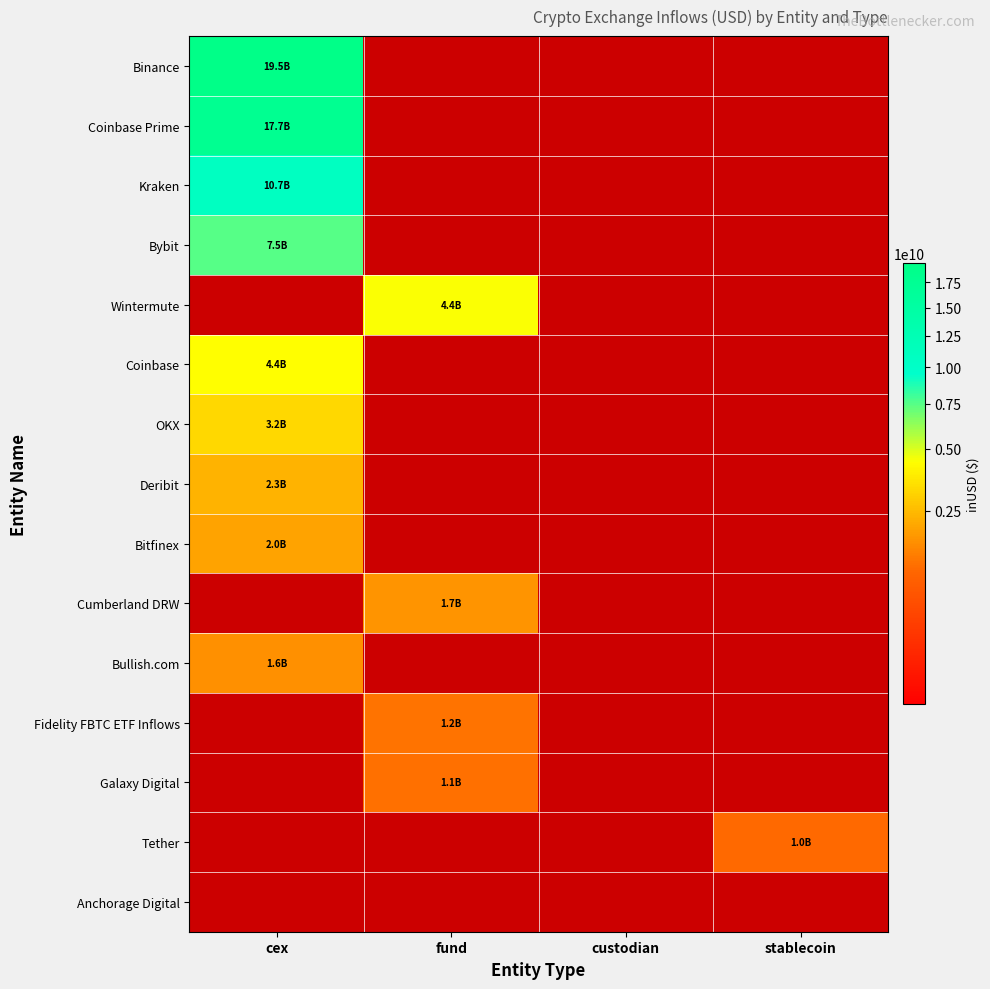

At stablecoin, list the series in order from largest to smallest.

Tether, Binance, Coinbase Prime, Kraken, Bybit, Wintermute, Coinbase, OKX, Deribit, Bitfinex, Cumberland DRW, Bullish.com, Fidelity FBTC ETF Inflows, Galaxy Digital, Anchorage Digital